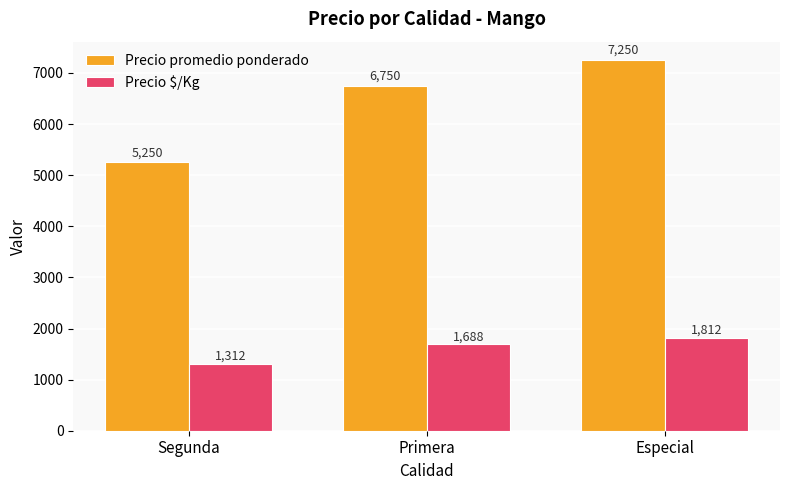

True or false: Precio promedio ponderado has a value of 6750 at Primera.

True